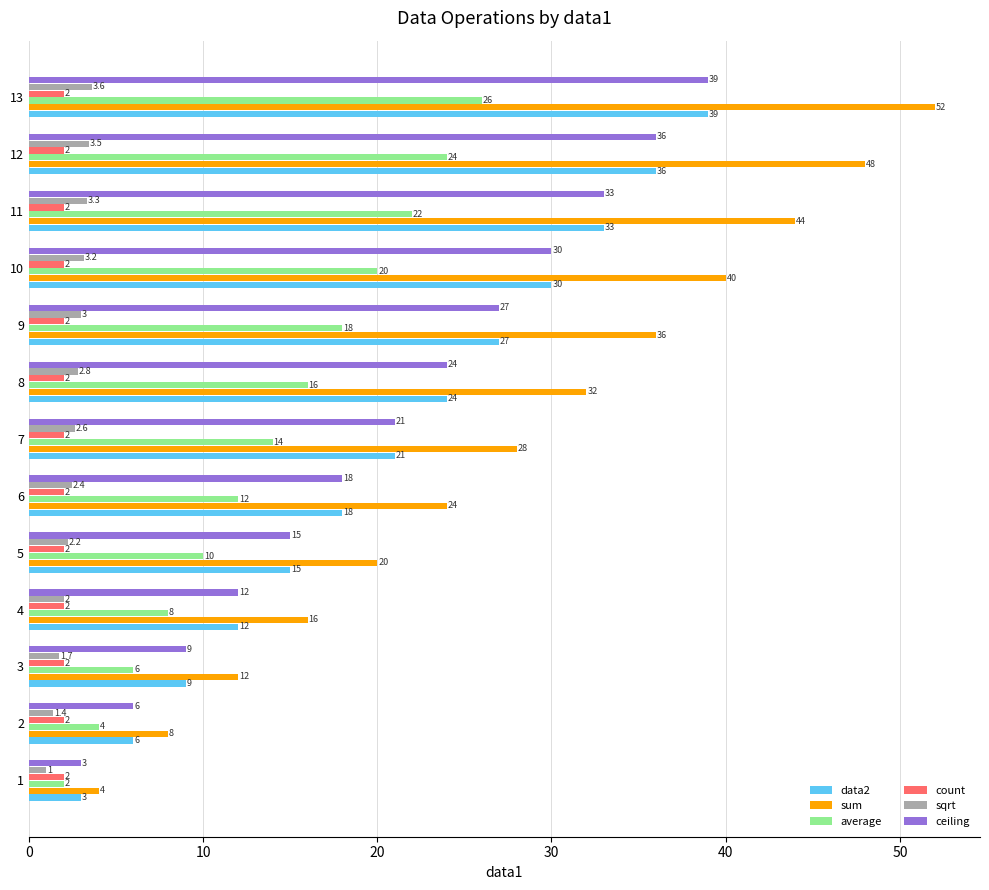

At which label is sum closest to 28?

7